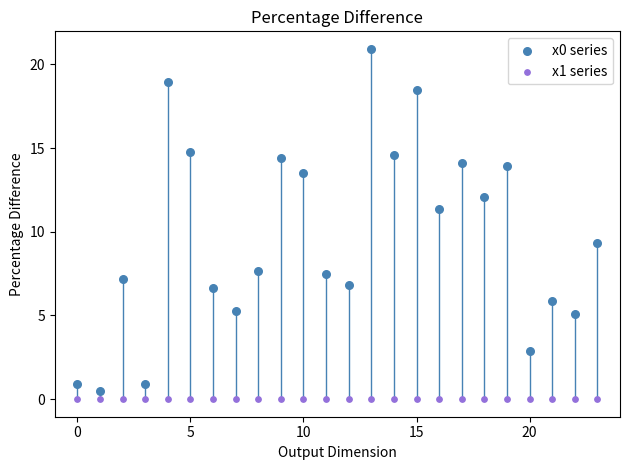

Which series contains the highest Y value?

x0 series